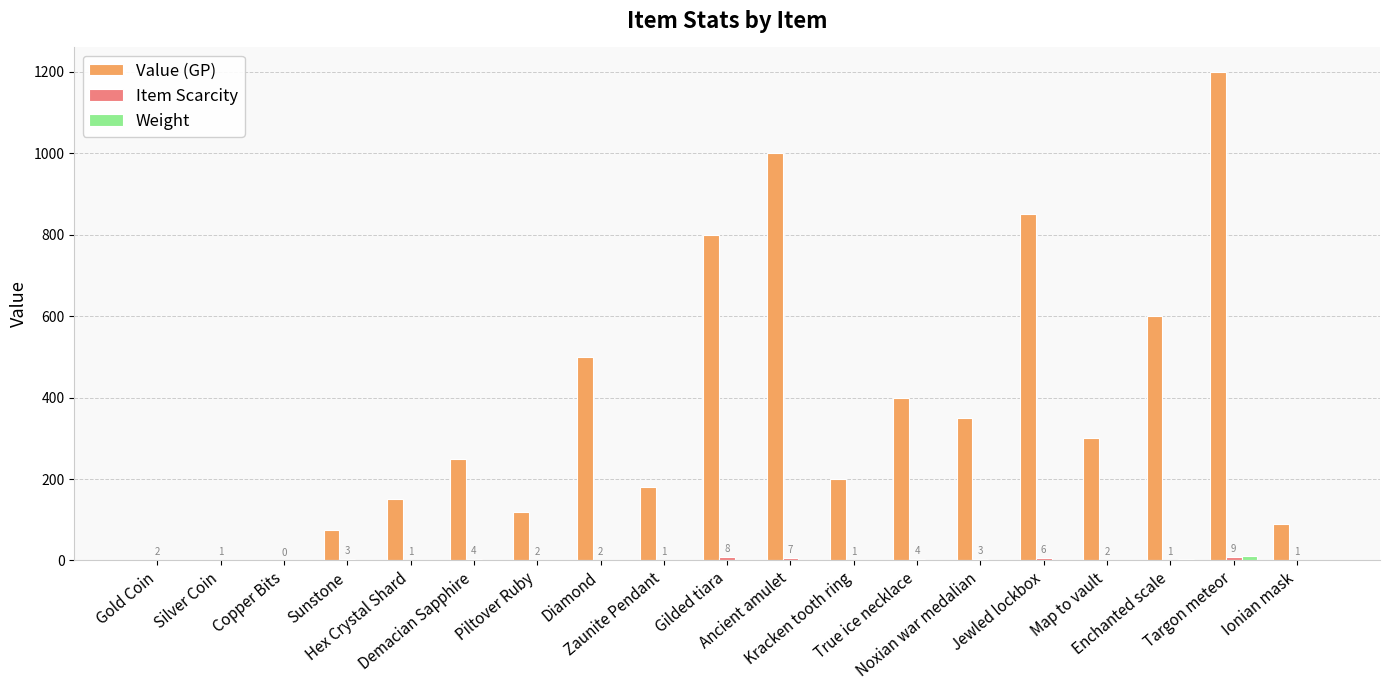

Which series has the largest total across all categories?

Value (GP)